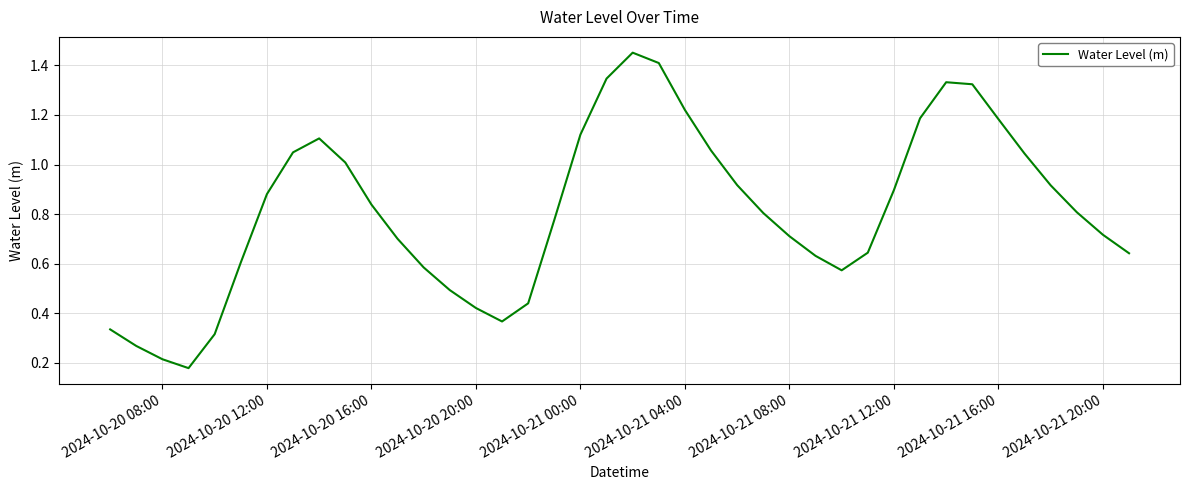

What is the change in value from 2024-10-20 08:00 to 2024-10-21 04:00?

+1.0